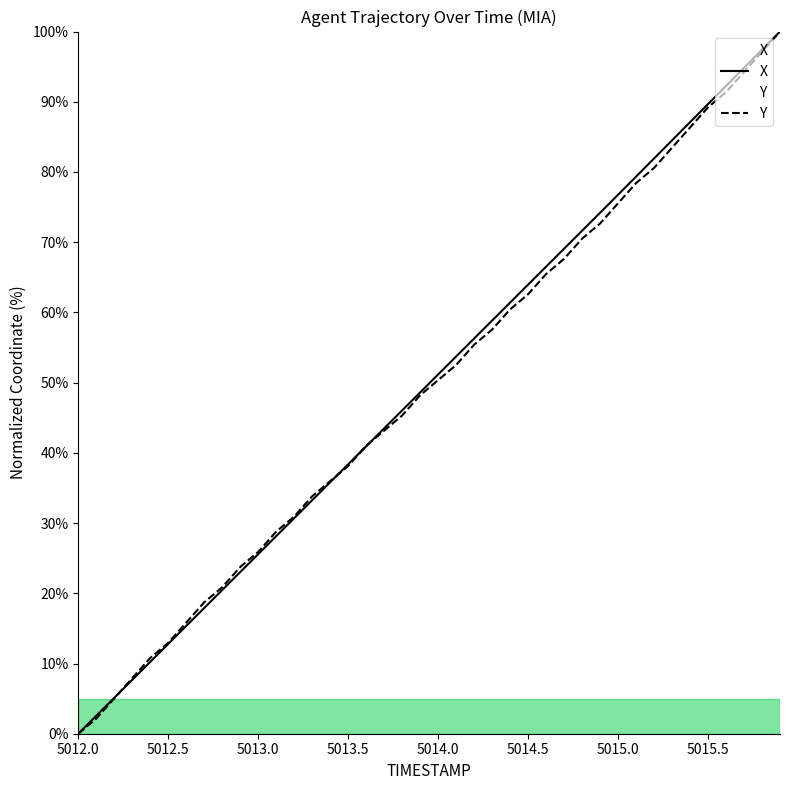

The value of Y at 5014.9 is 72.7. True or false?

True